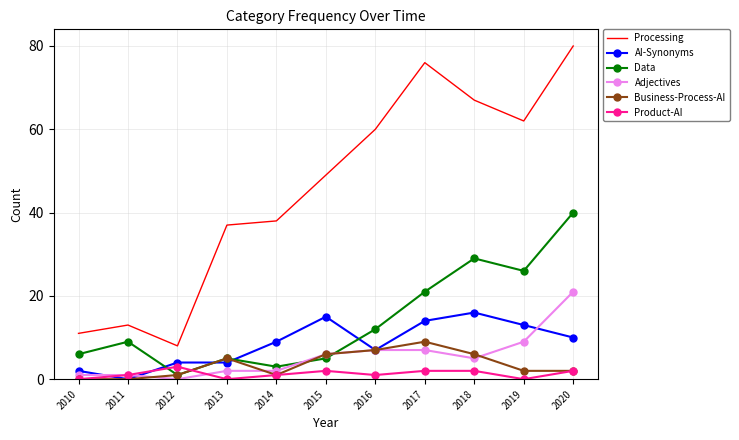

True or false: Product-AI and Data cross at least once.

True